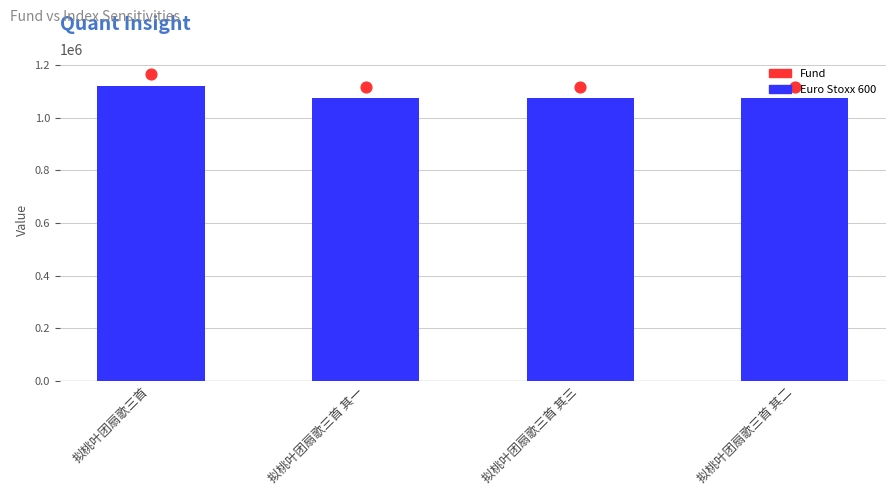

At how many categories does at least one series exceed 1077078?

4